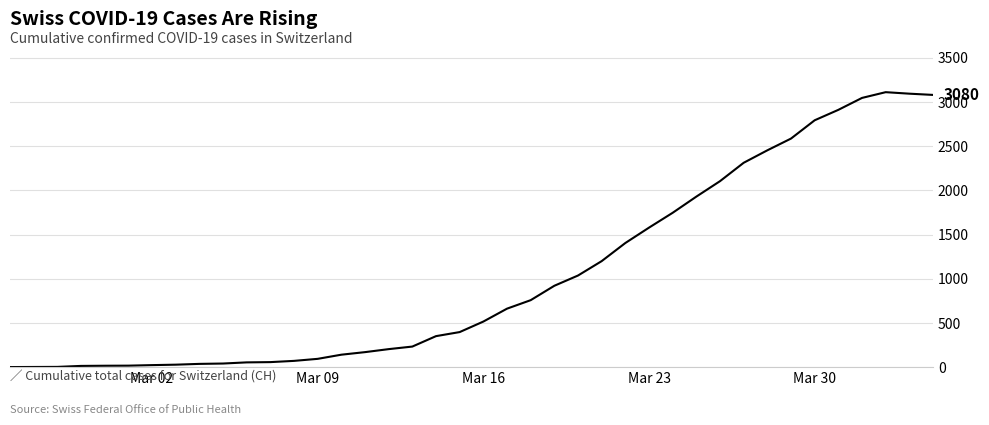

Does the chart have visible grid lines?

Yes